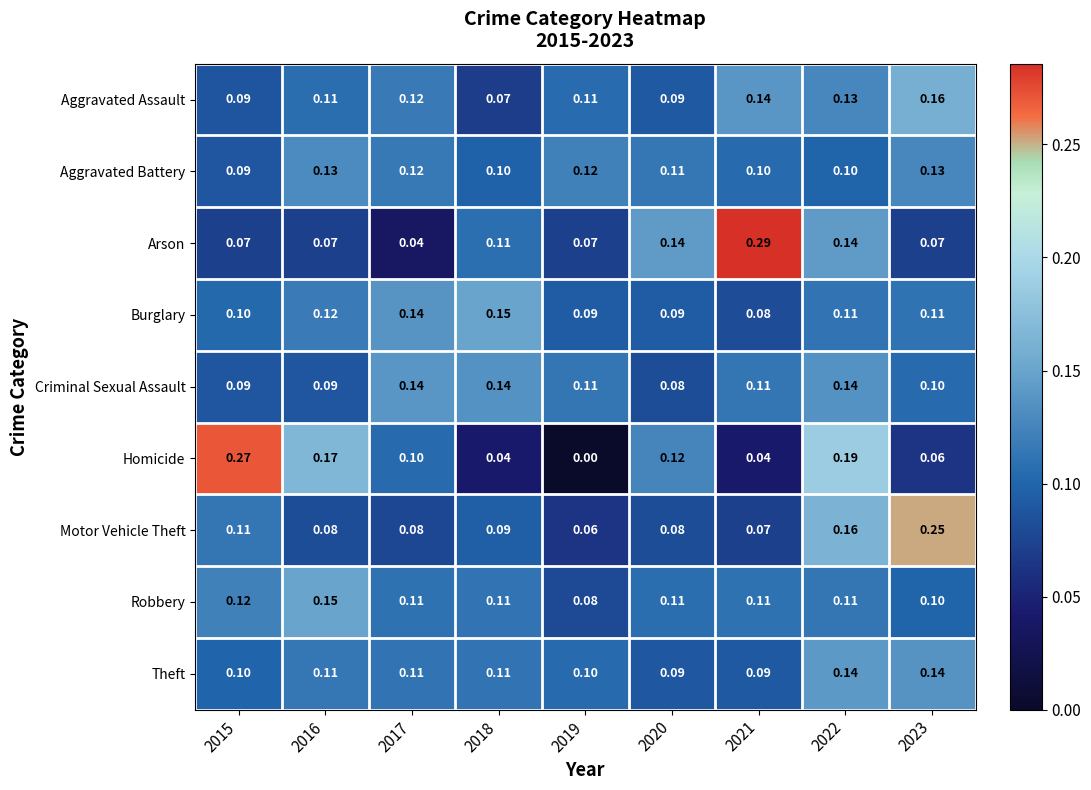

Which series has the largest range (max minus min)?

Homicide